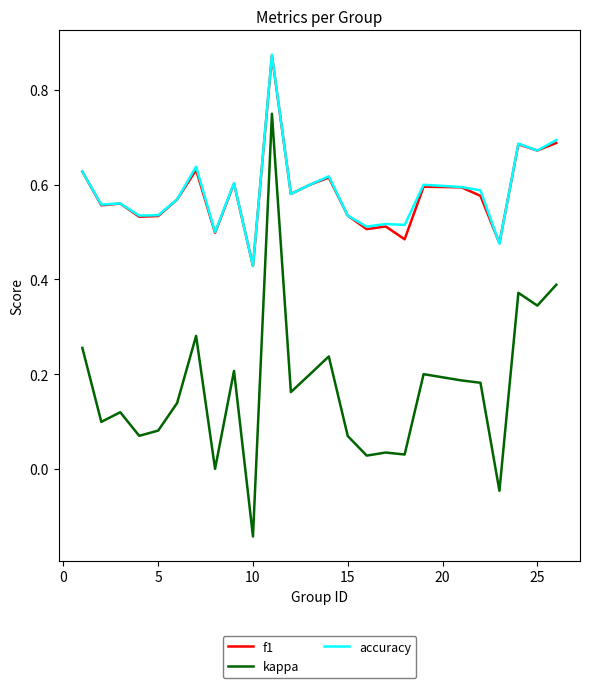

Which series has the largest range (max minus min)?

kappa